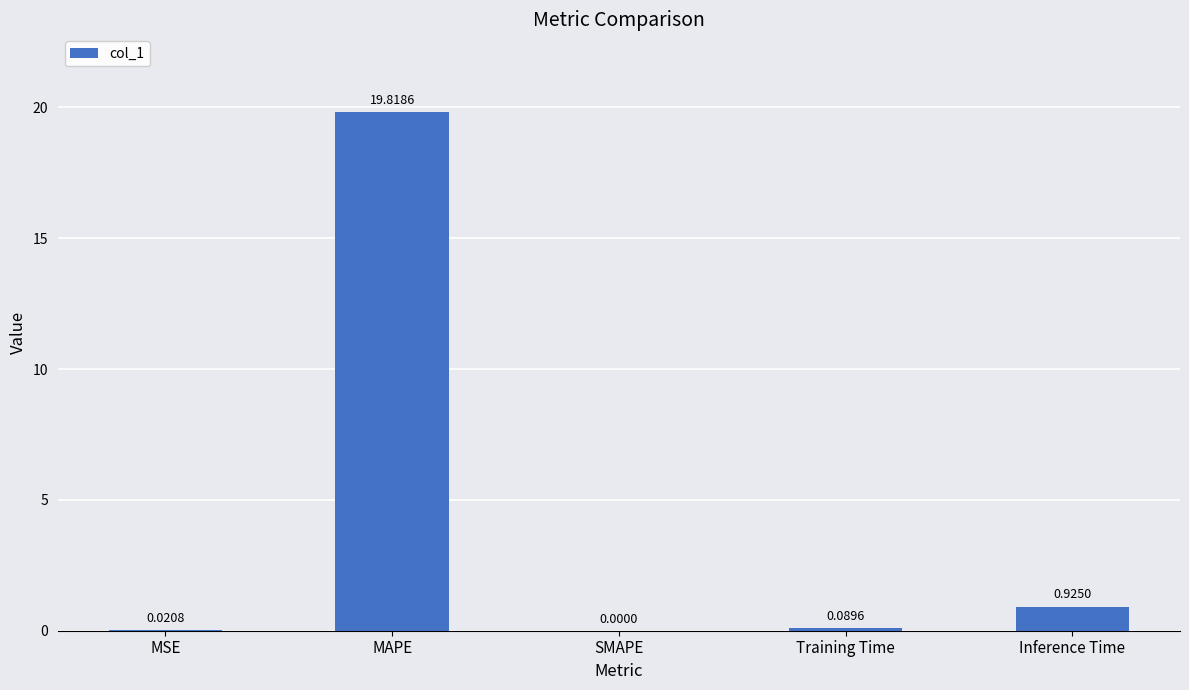

What is the sum of all values?

20.9